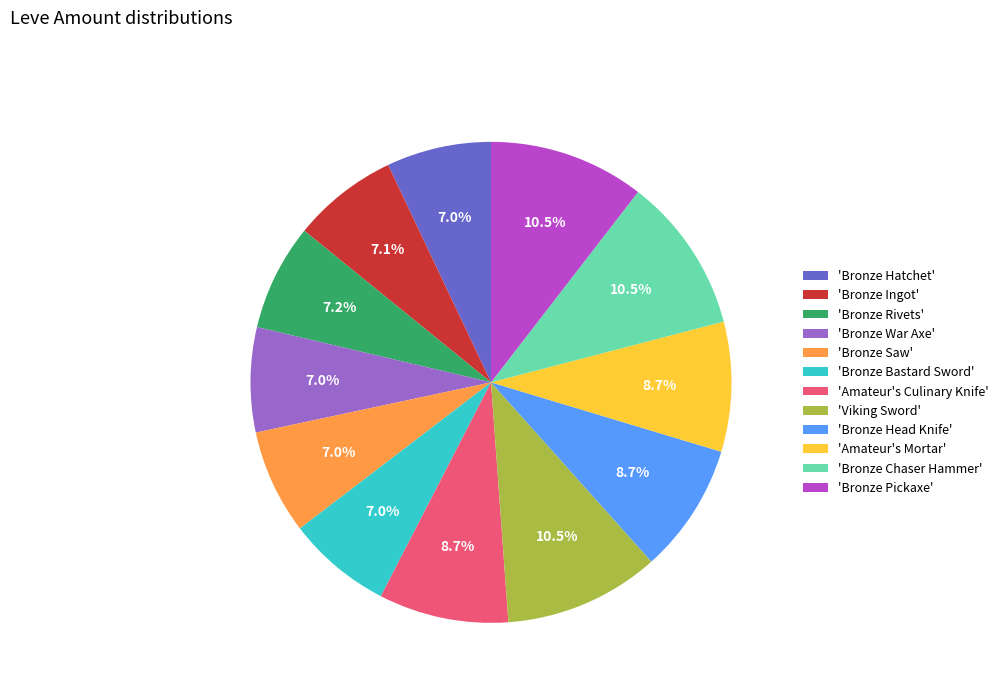

How many slices are in this pie chart?

12